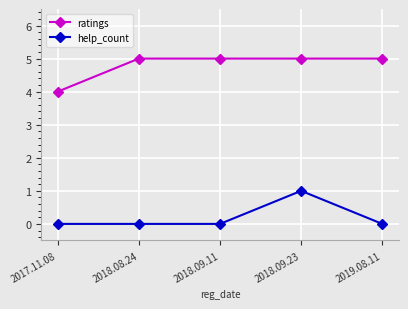

Reading right to left, list all the values displayed in this chart.

ratings: 2019.08.11=5	2018.09.23=5	2018.09.11=5	2018.08.24=5	2017.11.08=4
help_count: 2019.08.11=0	2018.09.23=1	2018.09.11=0	2018.08.24=0	2017.11.08=0